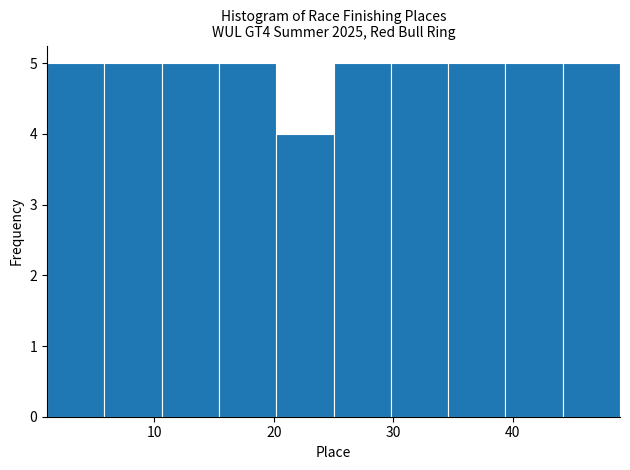

How tall is the bar that spans 44.2 to 49.0 on the x-axis? Neither the bar edges nor the heights are printed on the chart, so give them approximately, as read against the axes.

5